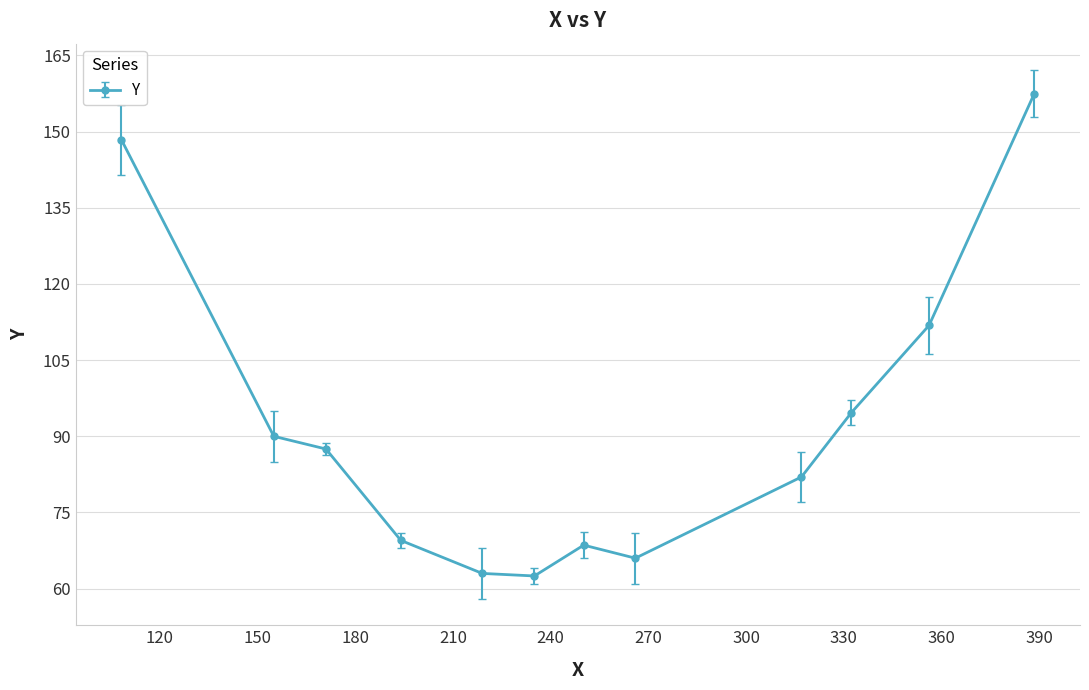

What is the minimum value shown in the chart?

62.5